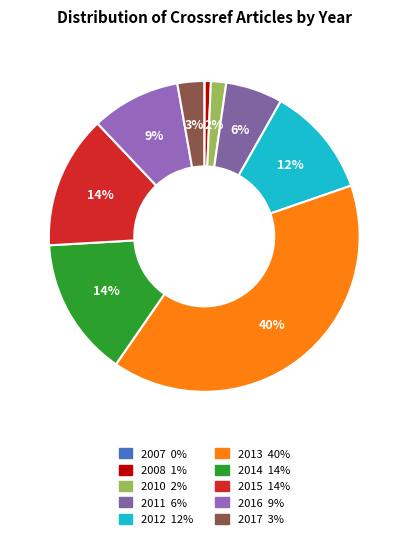

The 2017 slice represents 9% of the pie. True or false?

False